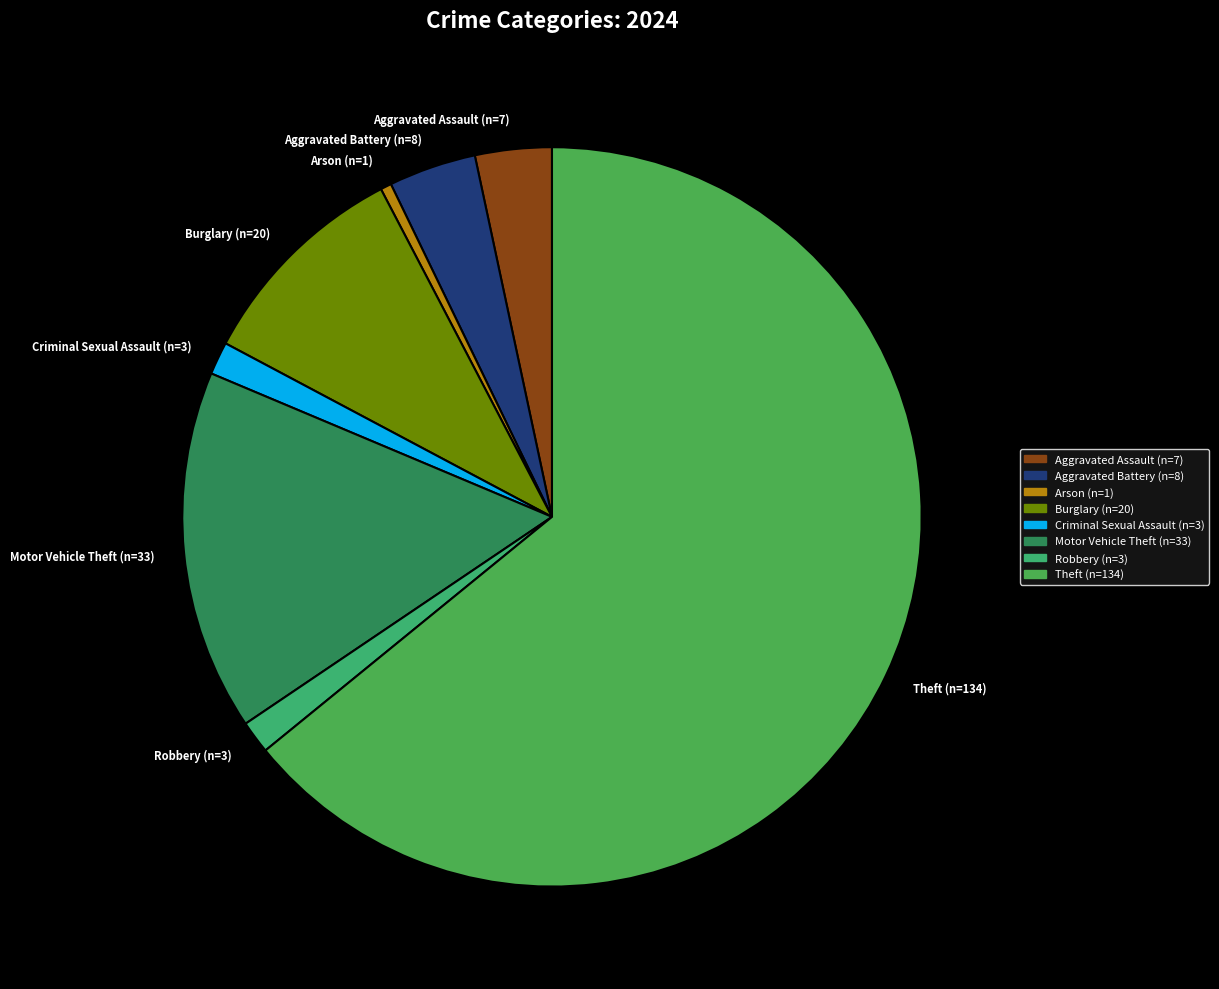

How many segments does this pie chart have?

8